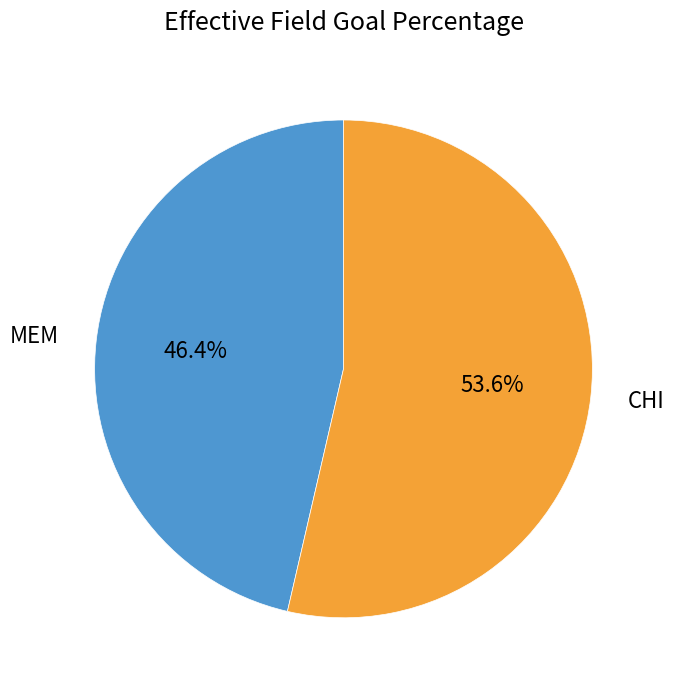

Rank the categories by value from highest to lowest.

CHI, MEM